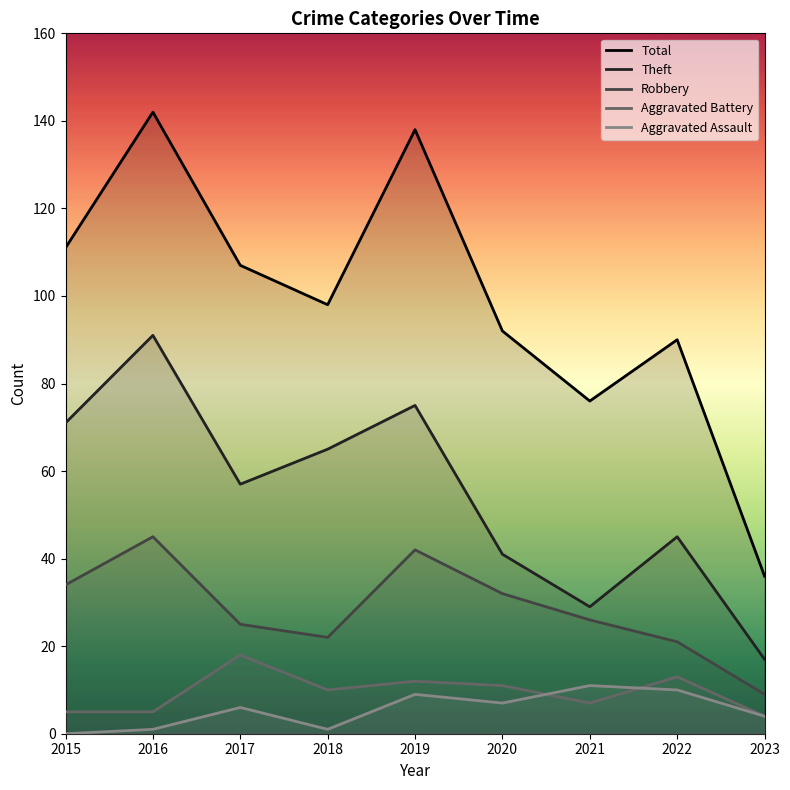

Reading left to right, transcribe all the data shown in this chart.

Total: 111	142	107	98	138	92	76	90	36
Theft: 71	91	57	65	75	41	29	45	17
Robbery: 34	45	25	22	42	32	26	21	9
Aggravated Battery: 5	5	18	10	12	11	7	13	4
Aggravated Assault: 0	1	6	1	9	7	11	10	4